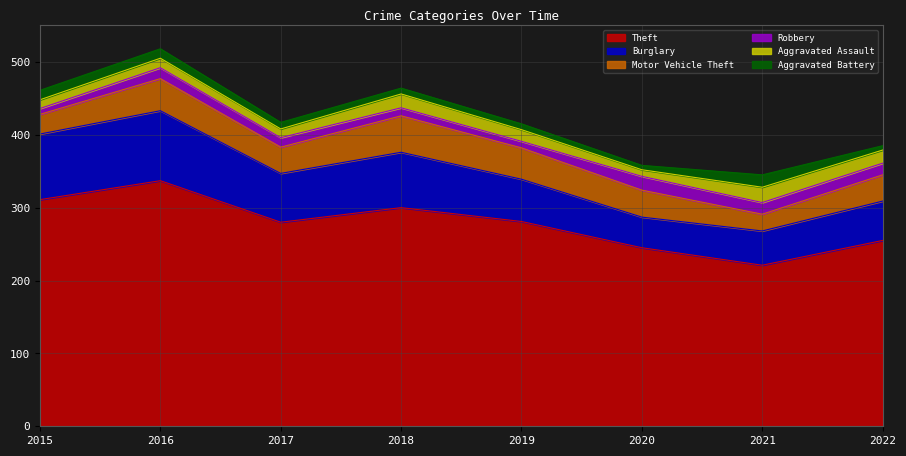

What is the value of the Motor Vehicle Theft point at the 2nd from the left?

44